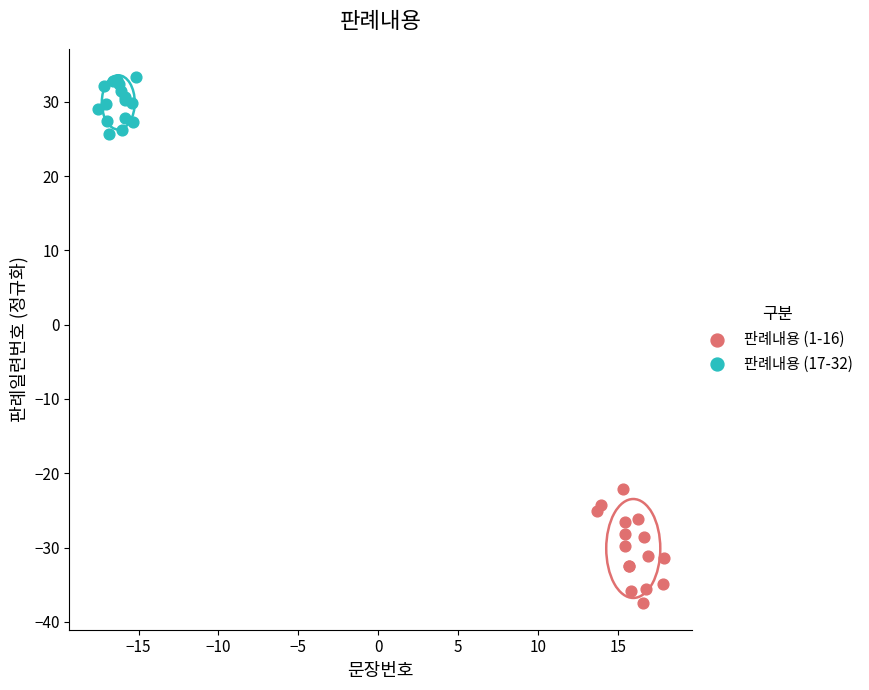

Which series contains the highest Y value?

판례내용 (17-32)